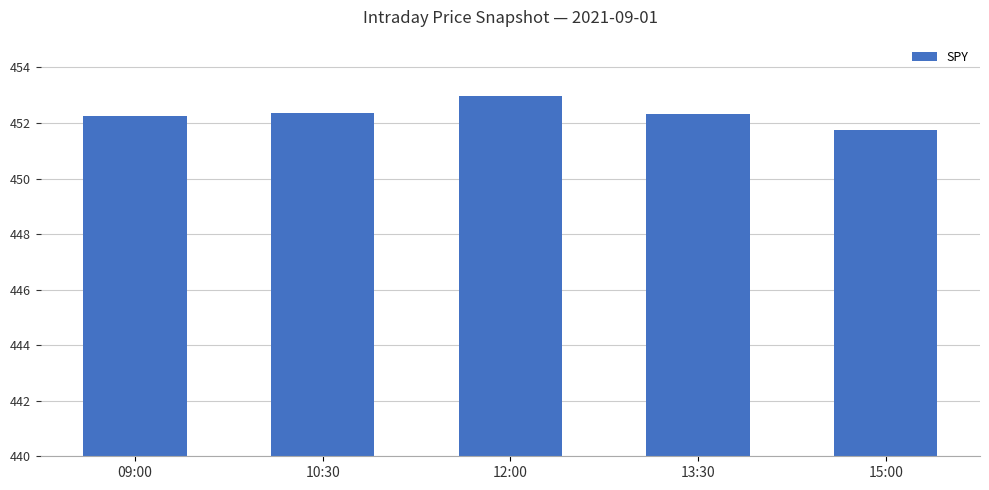

What is the value of the 3rd bar from the left?

453.0